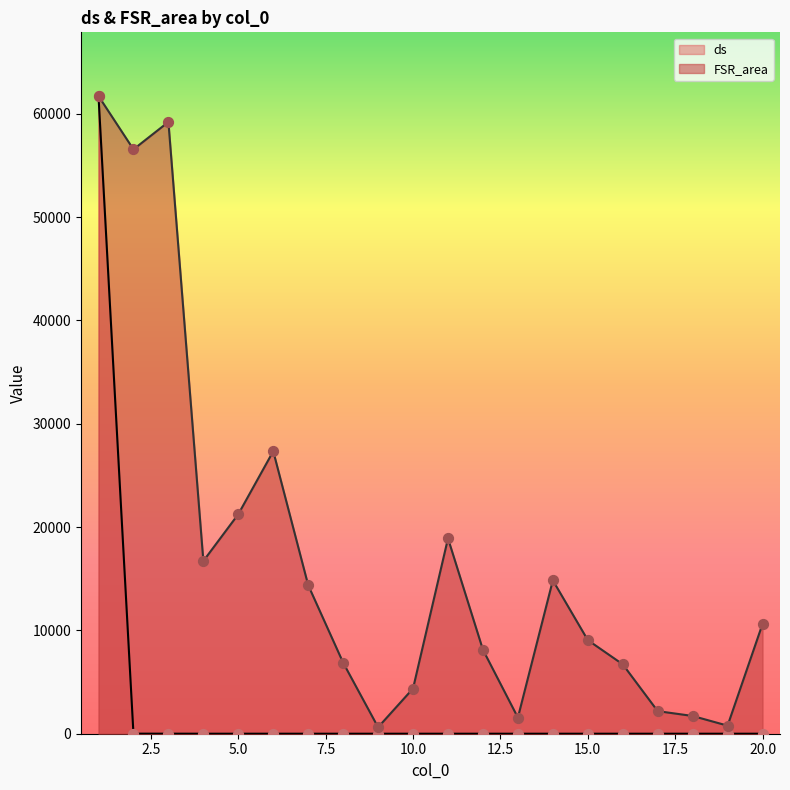

Which series contains the lowest Y value?

ds